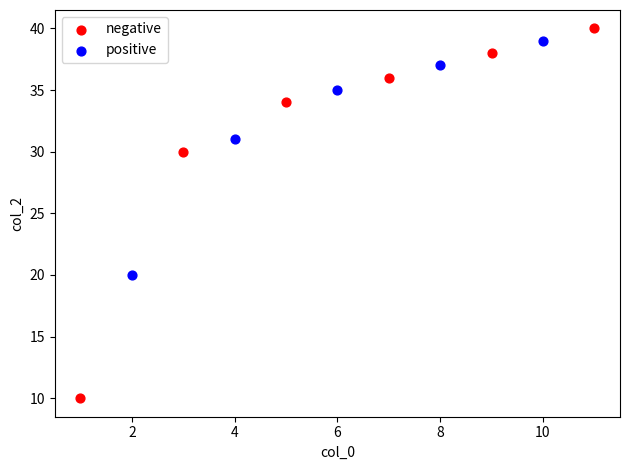

What are all the series names shown in the legend?

negative, positive